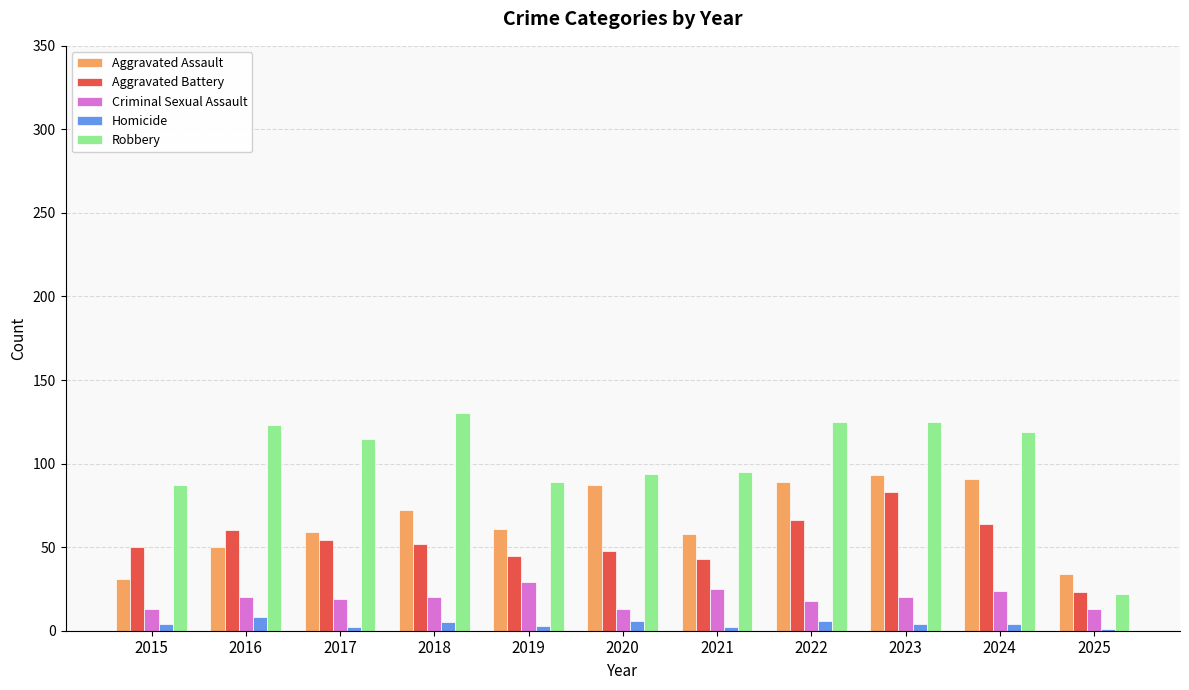

At which category does the chart reach its peak across all series?

2018